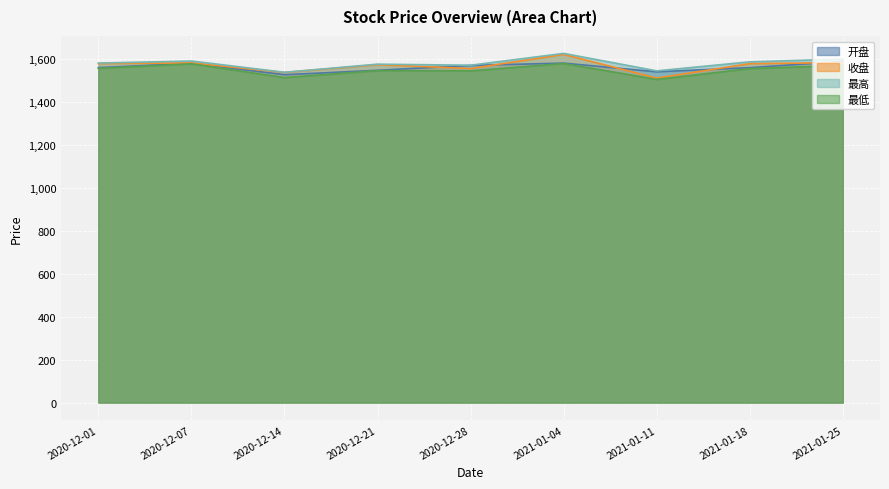

What is the label of the 5th point from the left?

2020-12-28